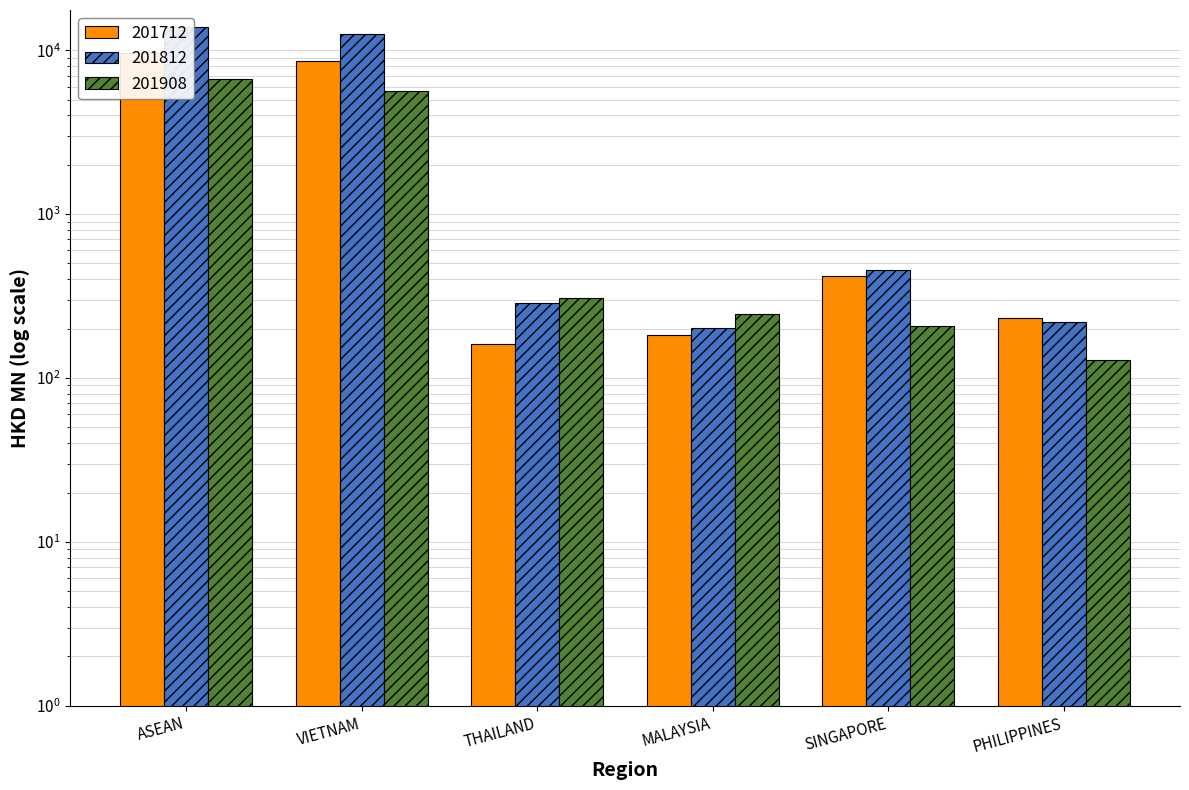

What is the difference between the second highest and second lowest values in the 201812 series?

12408.4